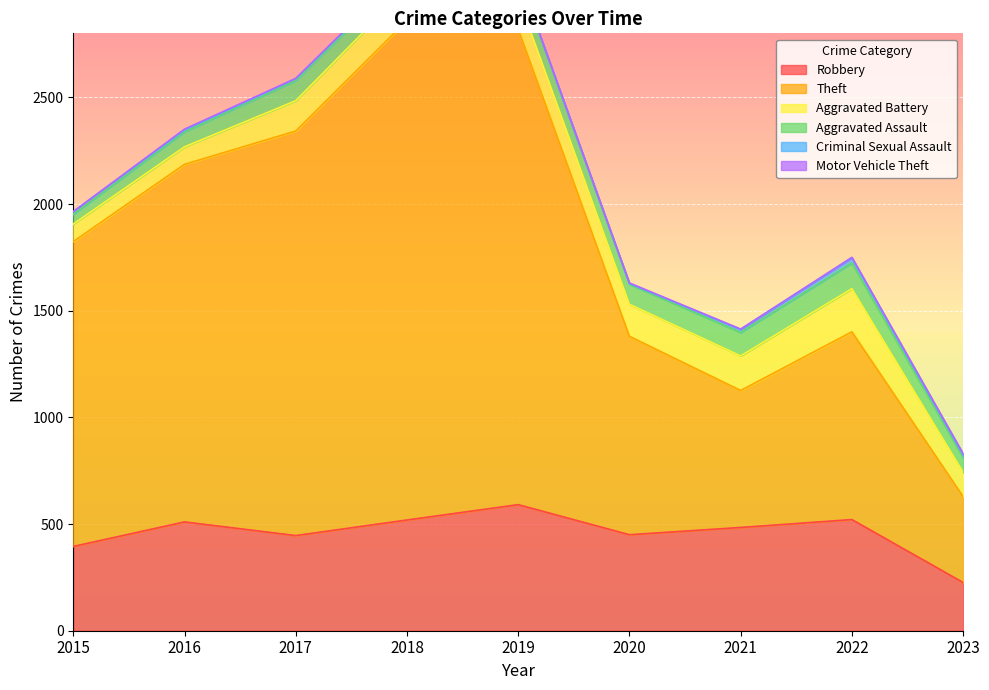

What is the difference between the maximum and minimum values in the Motor Vehicle Theft series?

5